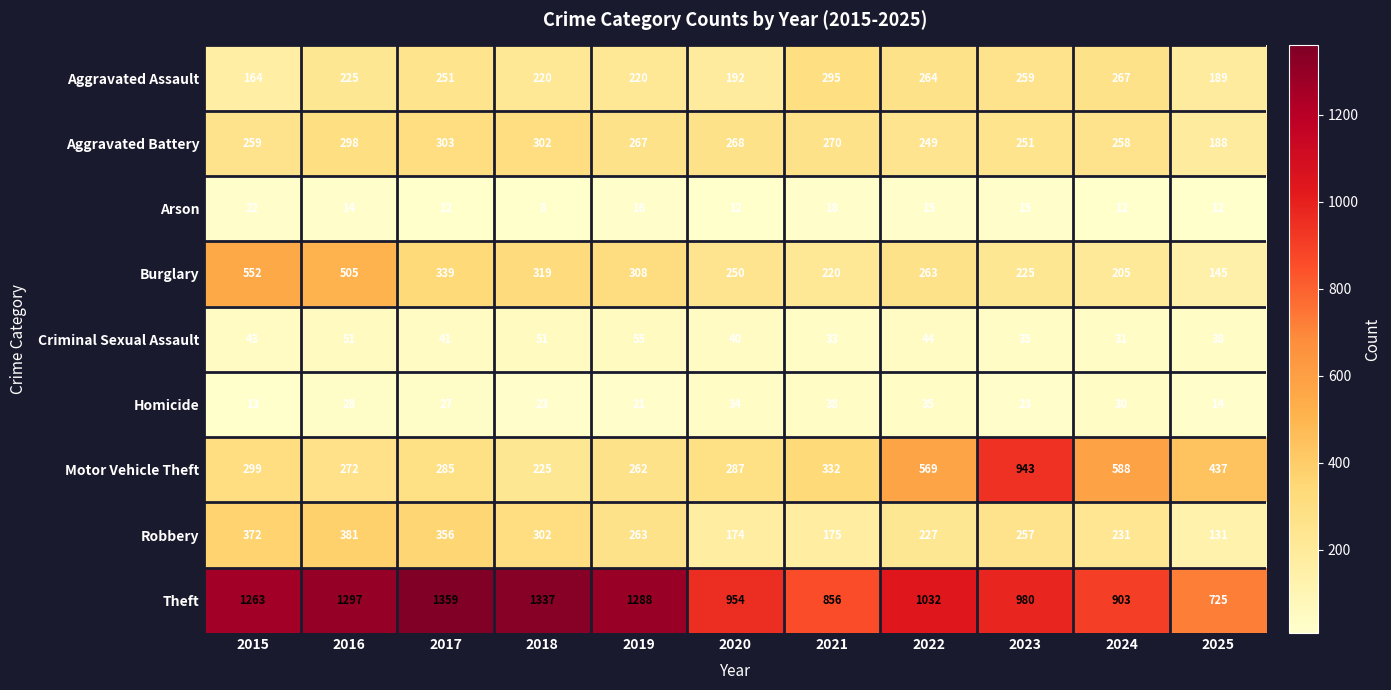

At which category does the chart reach its minimum across all series?

2018